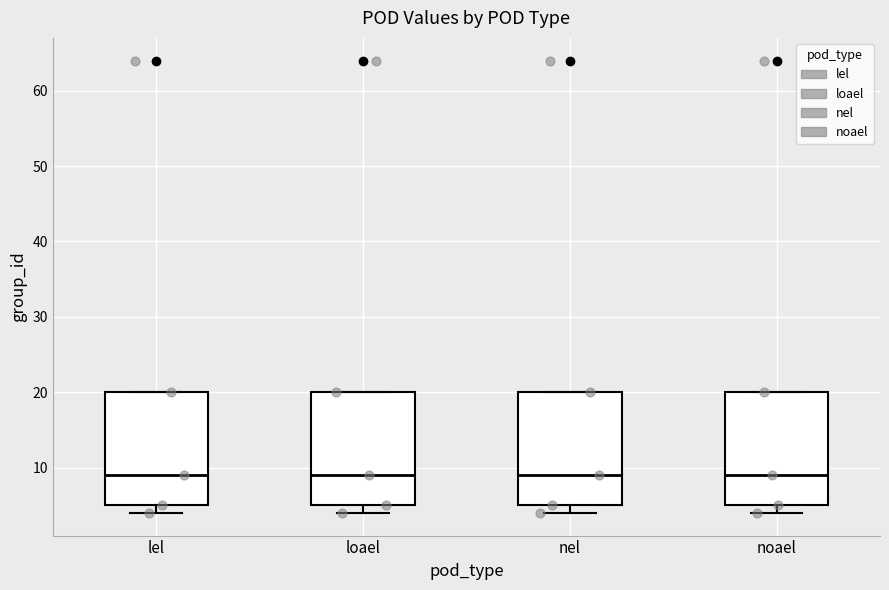

Where is the lower edge of the box for lel on the y-axis? The values are not printed on the chart, so give them approximately, as read against the axis.

5